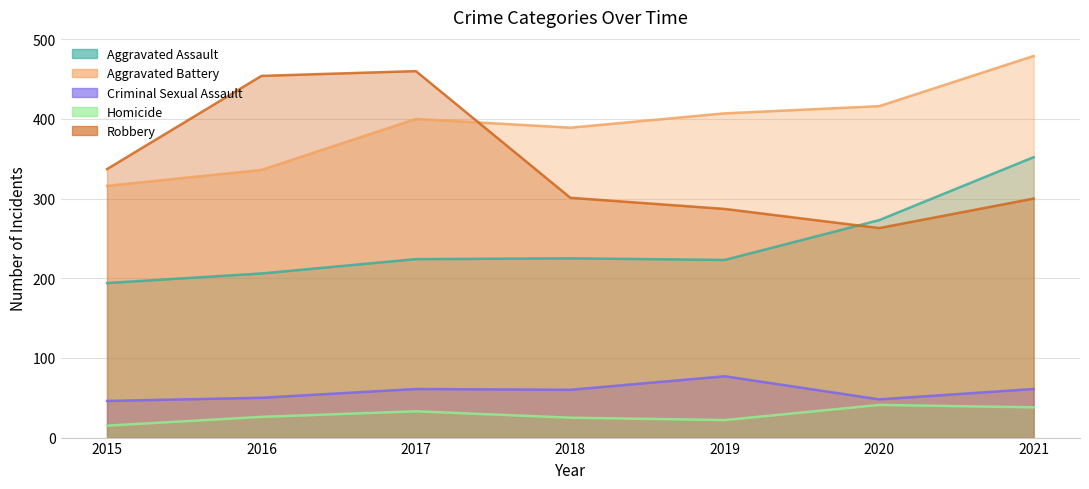

Which series has the largest total across all categories?

Aggravated Battery